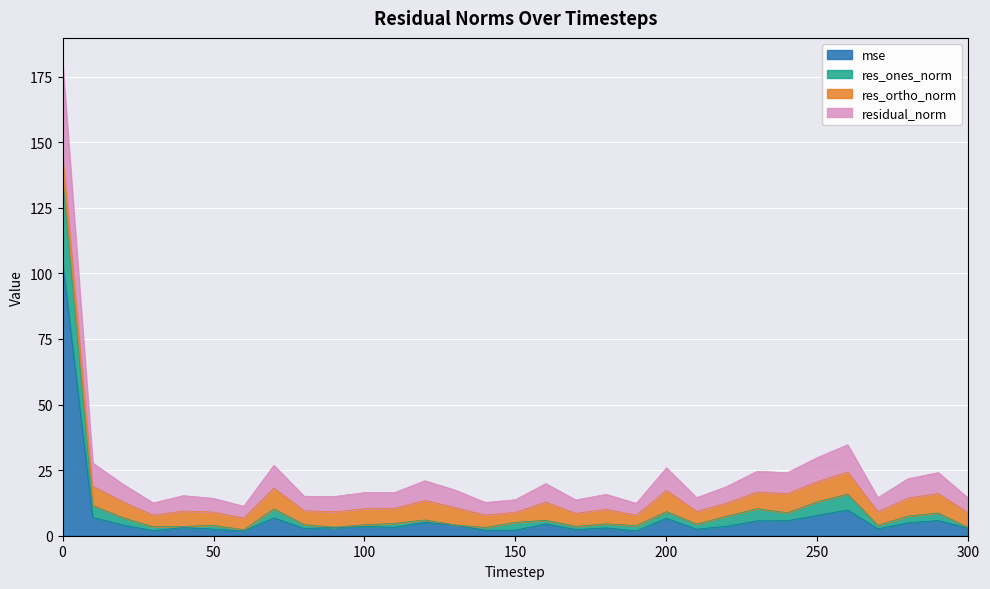

True or false: res_ones_norm and residual_norm cross at least once.

False